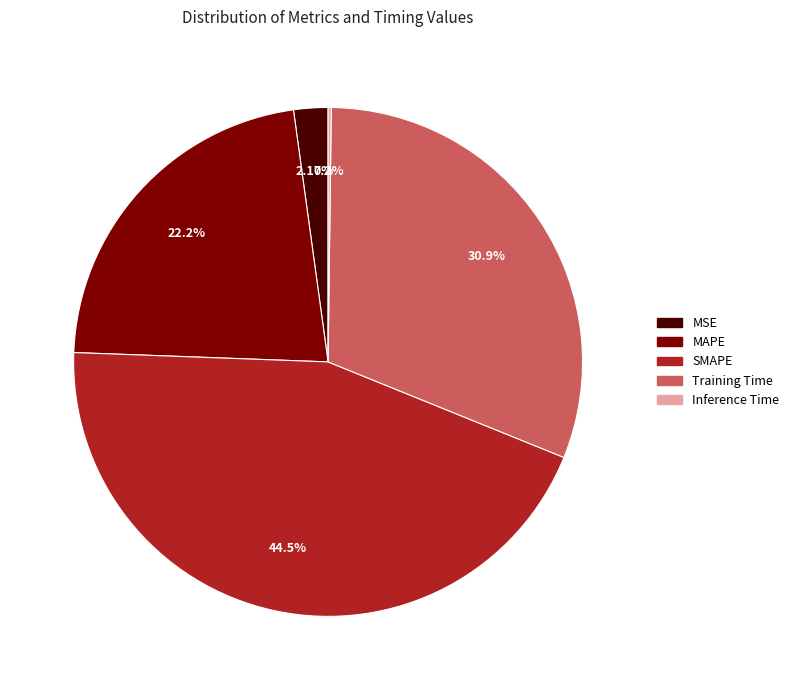

Which slice is the largest?

SMAPE